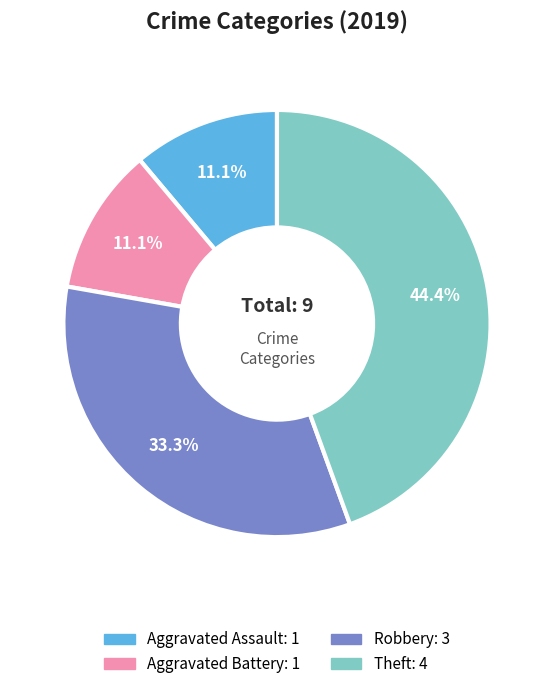

Approximately how many times larger is the value at Theft compared to Aggravated Battery?

4.0